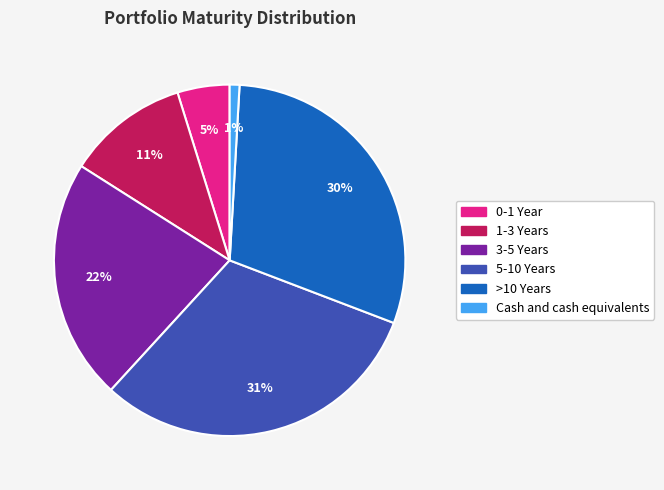

Is there a majority slice in this chart?

No